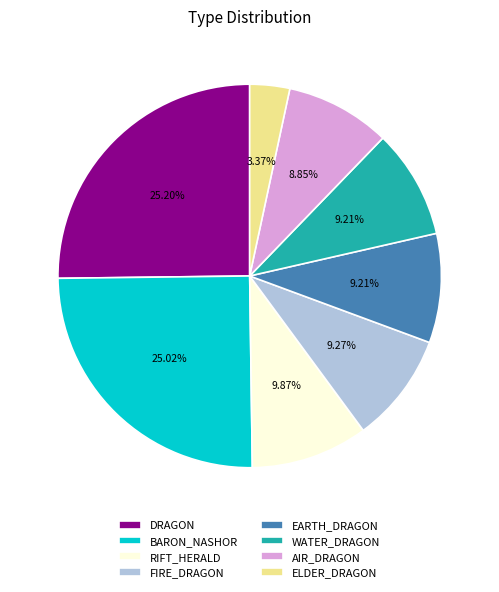

Combined, do ELDER_DRAGON and FIRE_DRAGON account for over 50%?

No